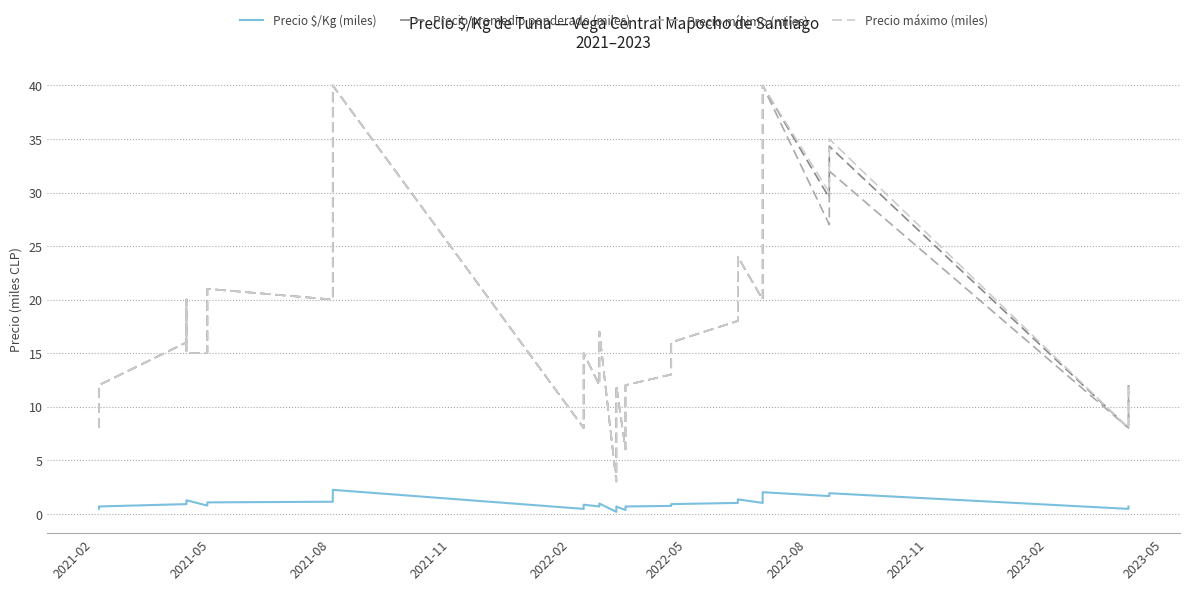

What is the difference between the maximum and second lowest values in the Precio promedio ponderado (miles) series?

34.0